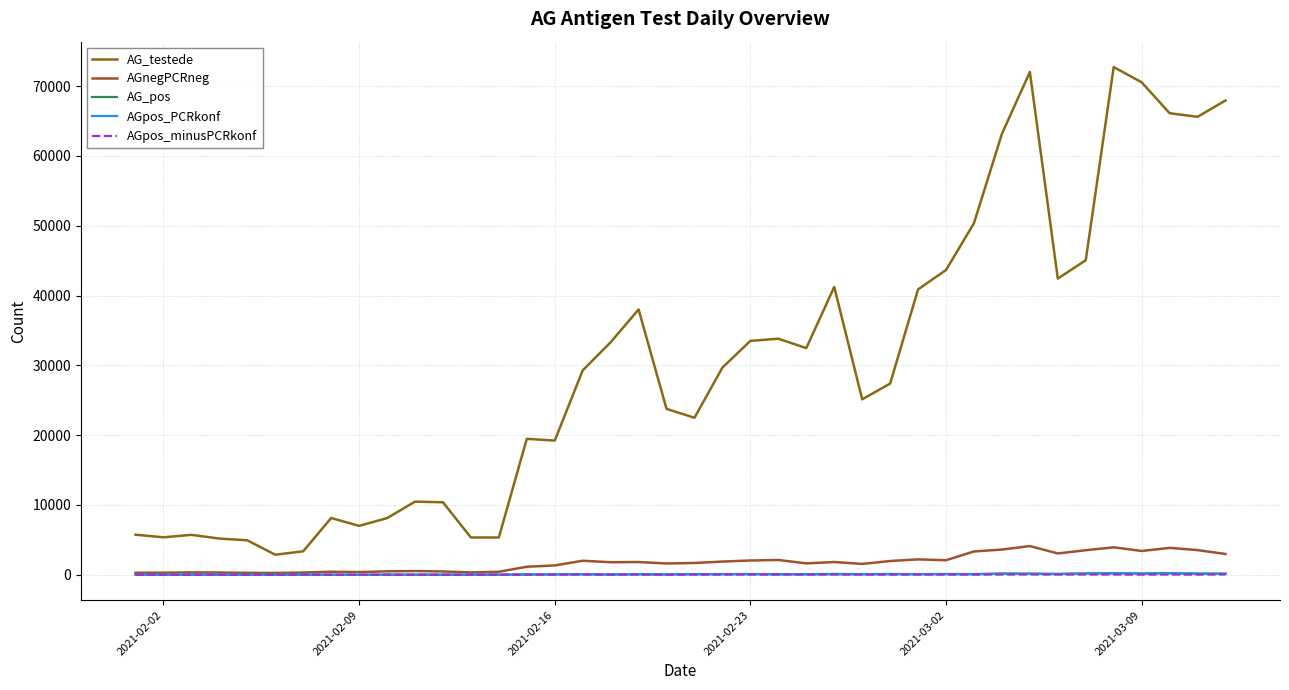

Reading right to left, list all the values displayed in this chart.

AG_testede: 67942	65606	66123	70551	72733	45059	42433	72024	63170	50366	43662	40883	27389	25136	41234	32472	33819	33506	29686	22497	23769	38007	33312	29283	19226	19477	5346	5341	10389	10480	8118	7013	8135	3367	2875	4940	5191	5723	5373	5742
AGnegPCRneg: 2979	3538	3854	3415	3934	3521	3058	4116	3614	3344	2086	2210	1973	1559	1830	1636	2124	2047	1896	1693	1621	1828	1801	2014	1337	1154	433	339	477	537	496	389	439	324	264	280	328	344	305	294
AG_pos: 176	177	239	194	237	207	137	174	183	109	116	103	116	101	122	96	98	110	105	102	61	94	56	95	67	54	22	15	12	14	14	6	14	16	13	7	8	11	9	8
AGpos_PCRkonf: 131	148	199	169	201	167	102	133	147	74	88	72	83	68	70	53	57	70	75	66	41	54	40	53	44	24	10	8	4	7	5	4	7	7	6	5	3	6	5	4
AGpos_minusPCRkonf: 45	29	40	25	36	40	35	41	36	35	28	31	33	33	52	43	41	40	30	36	20	40	16	42	23	30	12	7	8	7	9	2	7	9	7	2	5	5	4	4